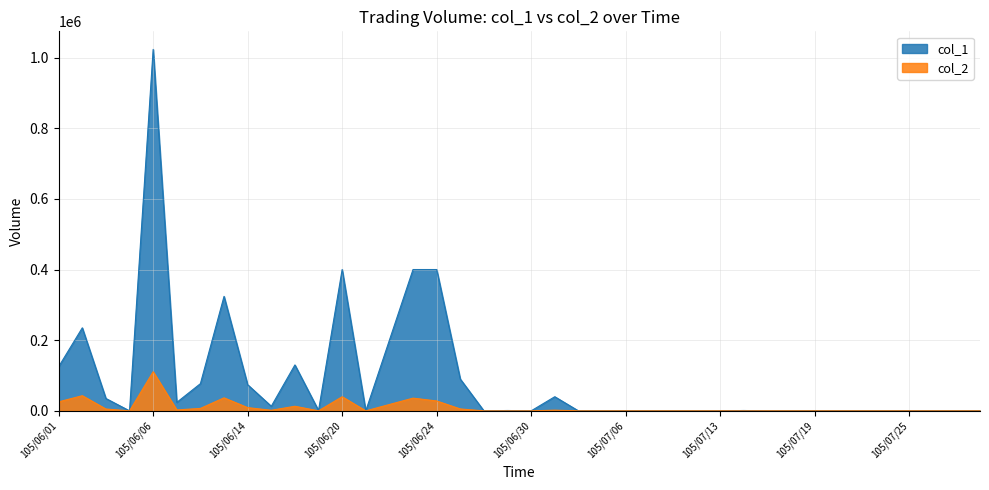

True or false: col_2 and col_1 cross at least once.

False